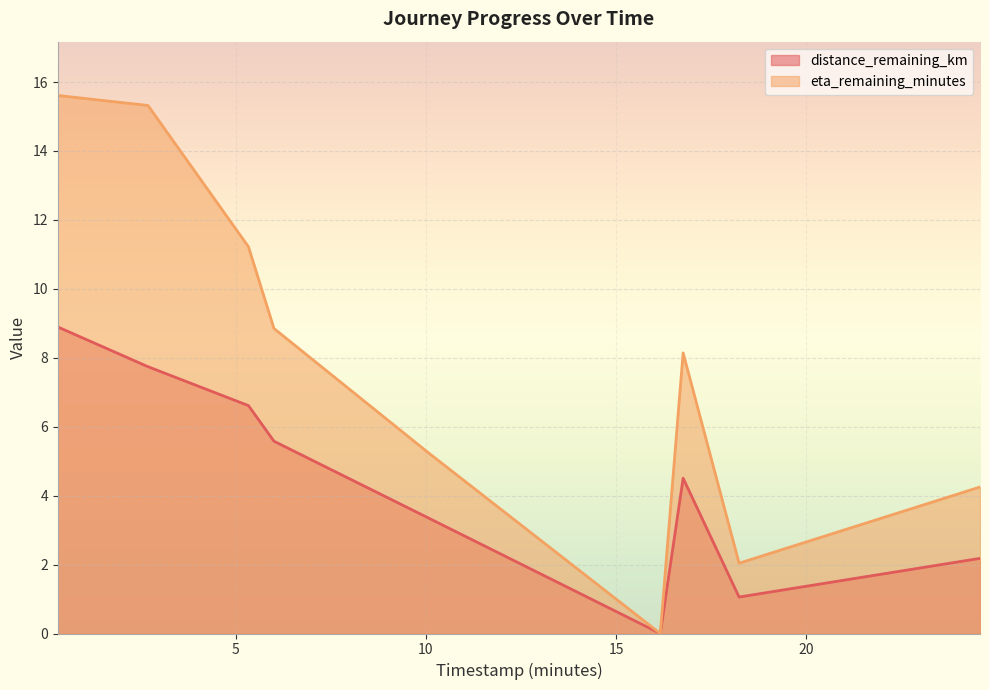

Which series has the largest range (max minus min)?

eta_remaining_minutes